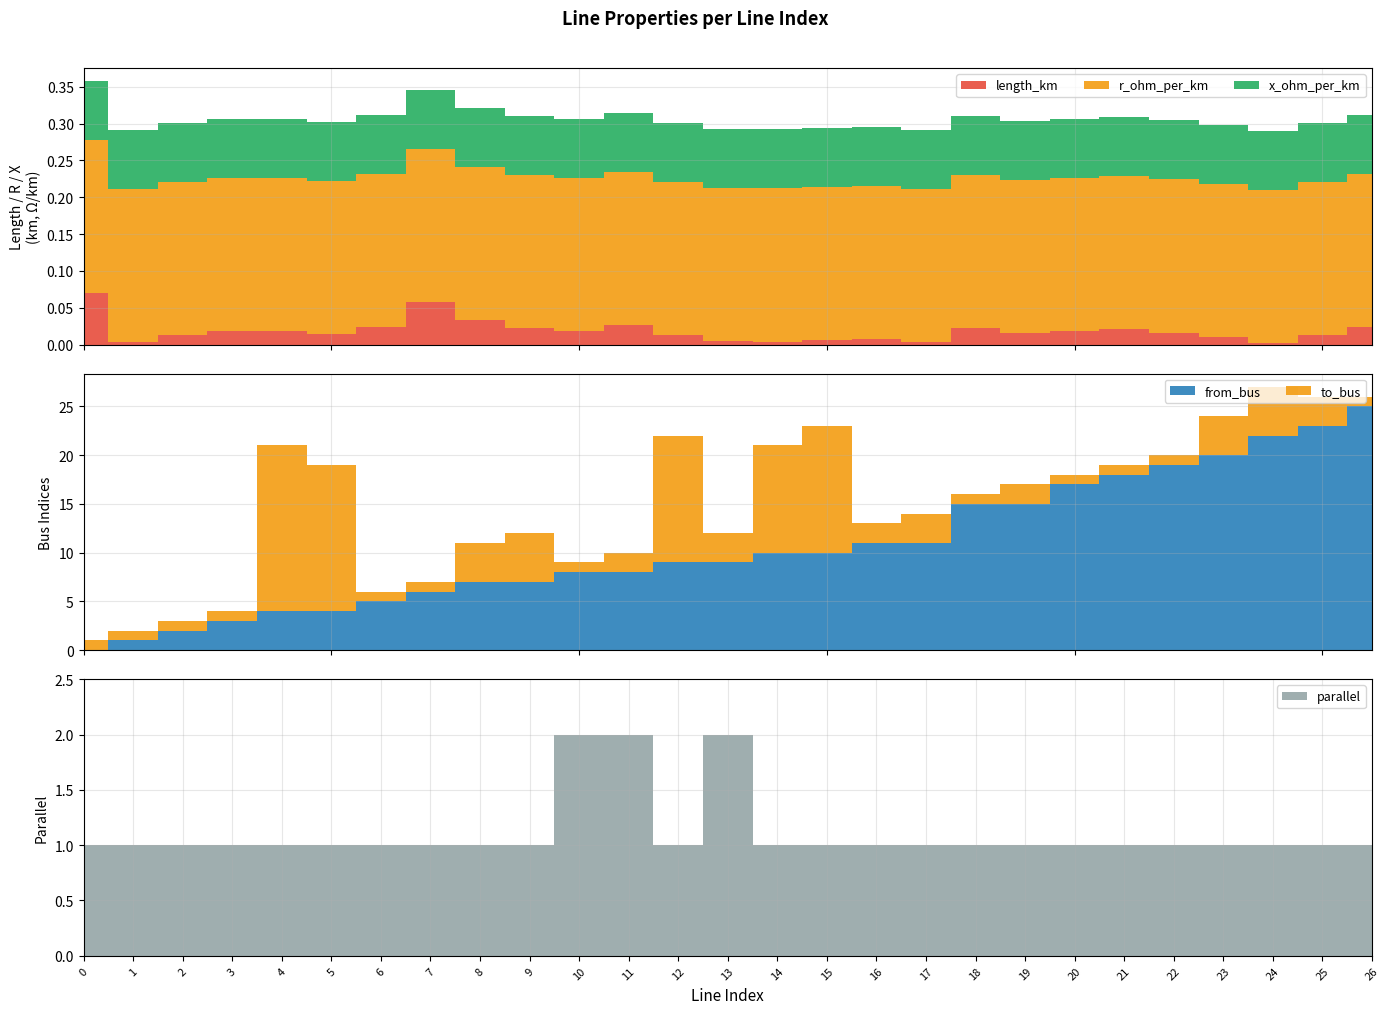

The to_bus series shows 37.3 at 26. True or false?

False